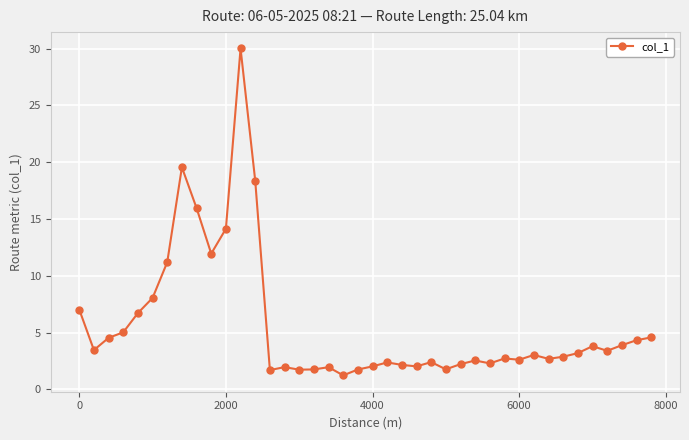

What is the average value?

5.6